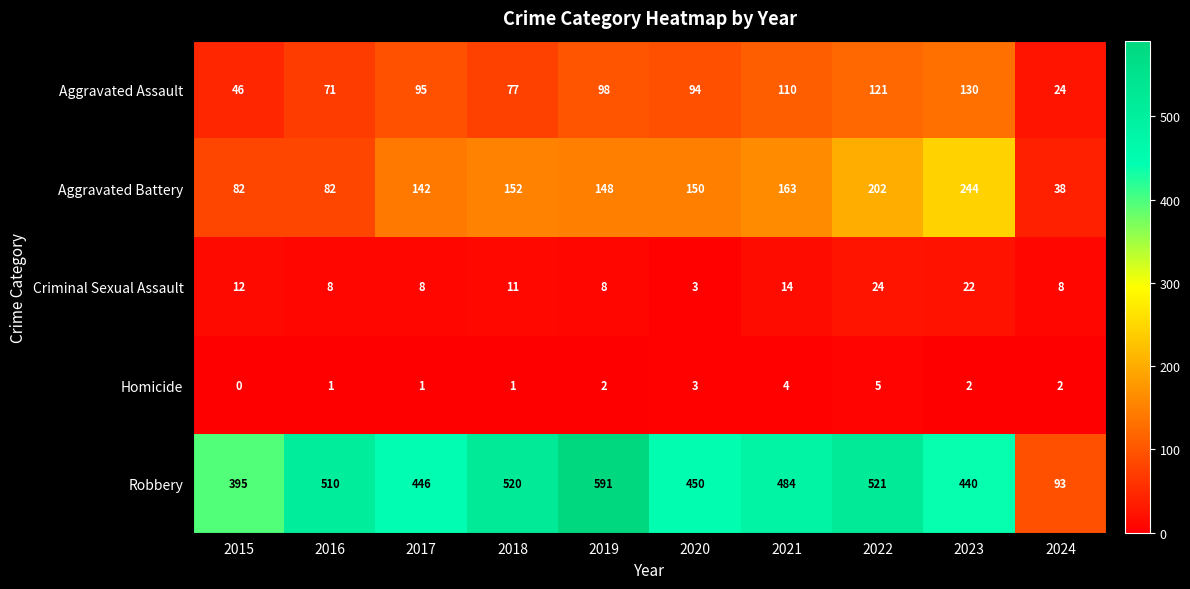

At which label does Criminal Sexual Assault first exceed 11?

2015